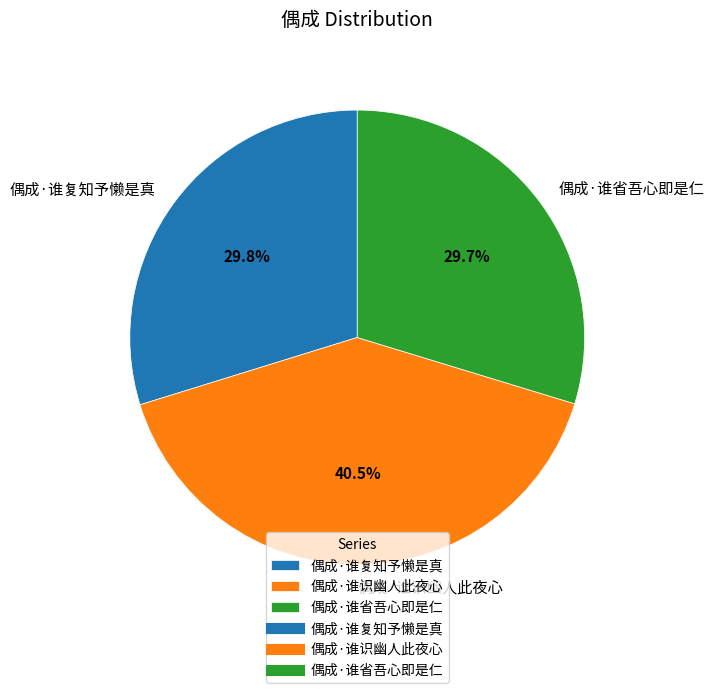

Count the number of slices in the pie.

3